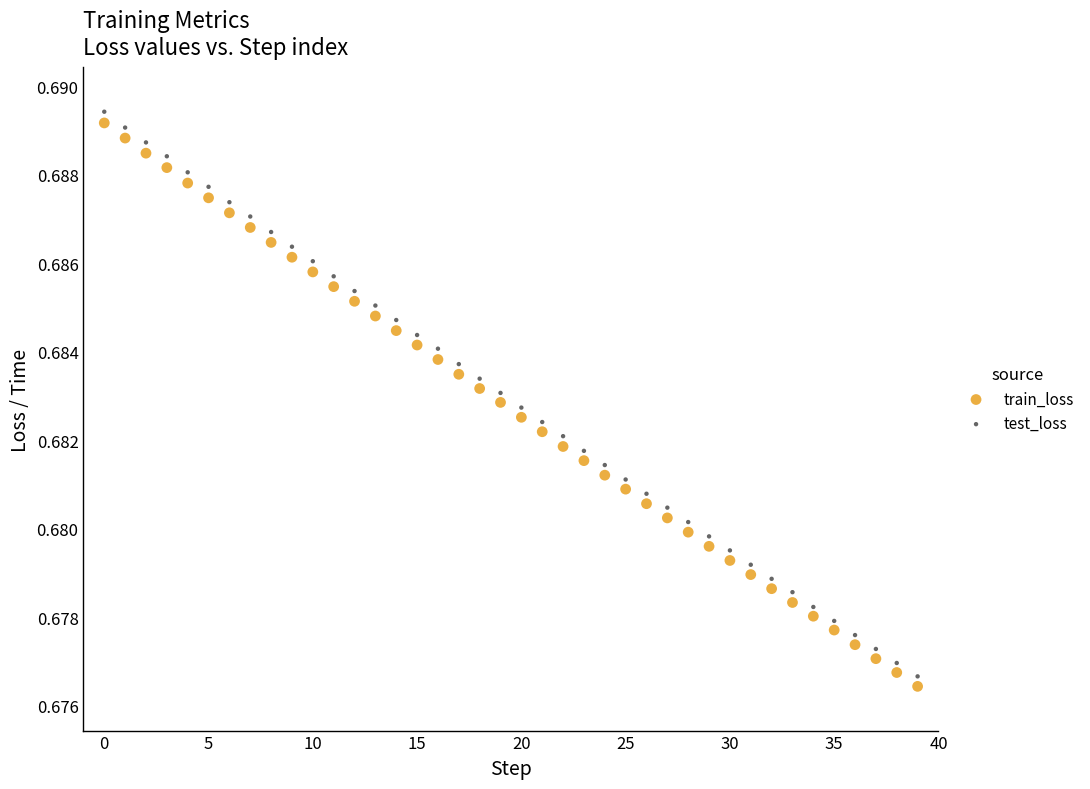

Which series contains the lowest Y value?

train_loss